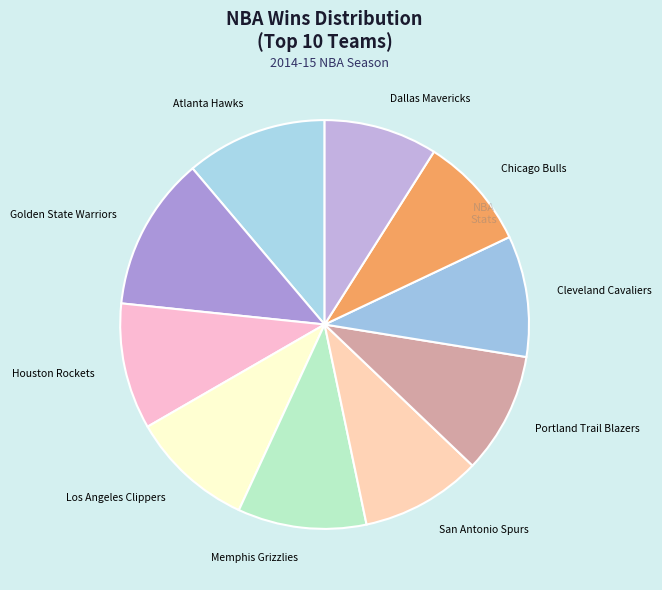

Which category has the biggest portion of the pie?

Golden State Warriors